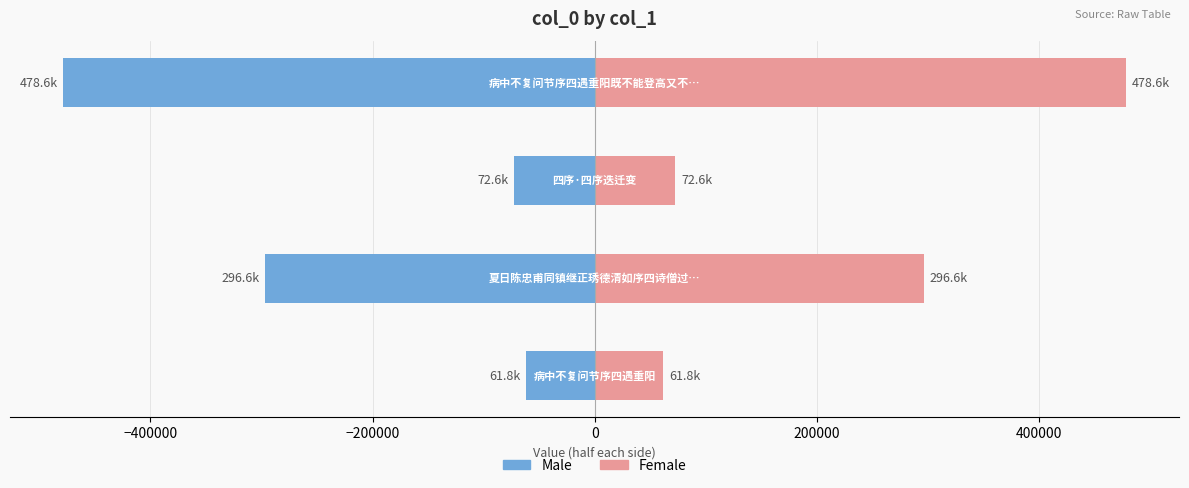

Reading left to right, list all the values displayed in this chart.

Male: −600000=-61777.0	−400000=-296647.5	−200000=-72636.5	0=-478590.5
Female: −600000=61777.0	−400000=296647.5	−200000=72636.5	0=478590.5